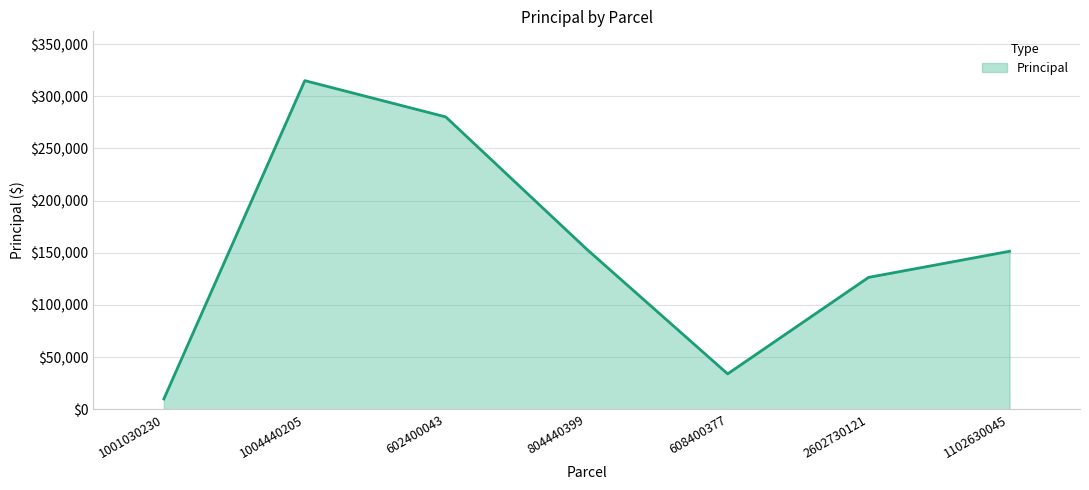

What is the difference between the maximum and minimum values?

305023.0